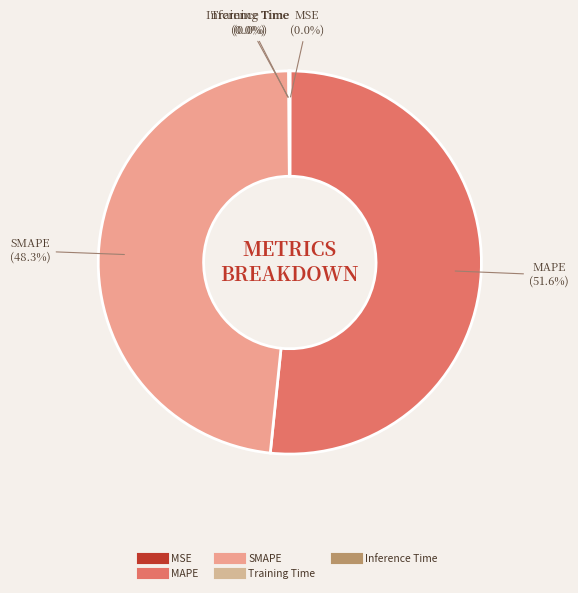

Which slice represents more than half of the pie?

MAPE